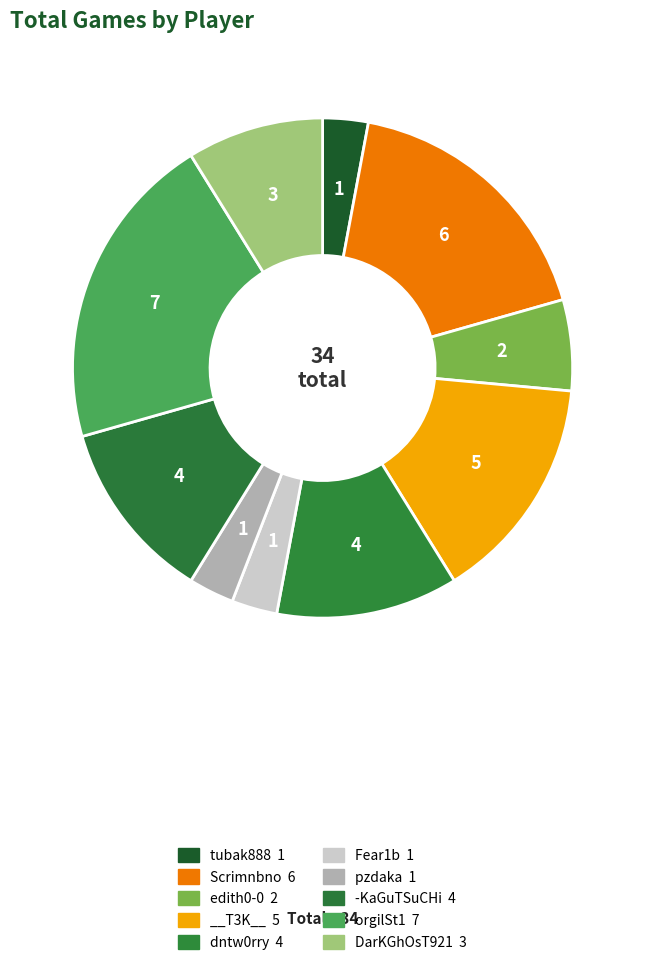

What is the smallest slice in the pie chart?

tubak888